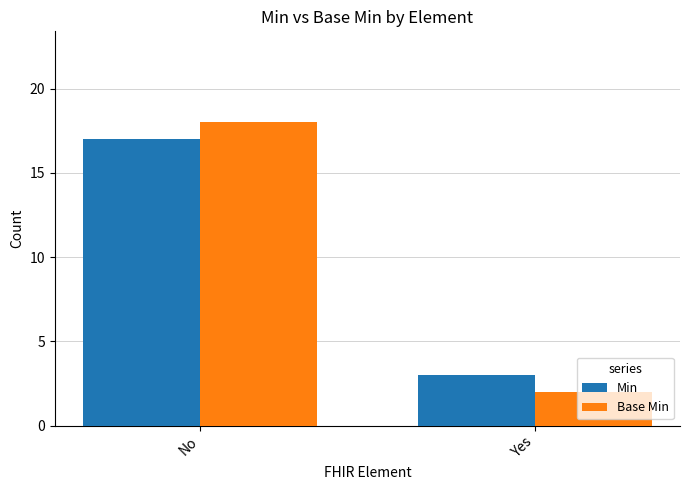

Is it true that Min equals 2 at Yes?

False